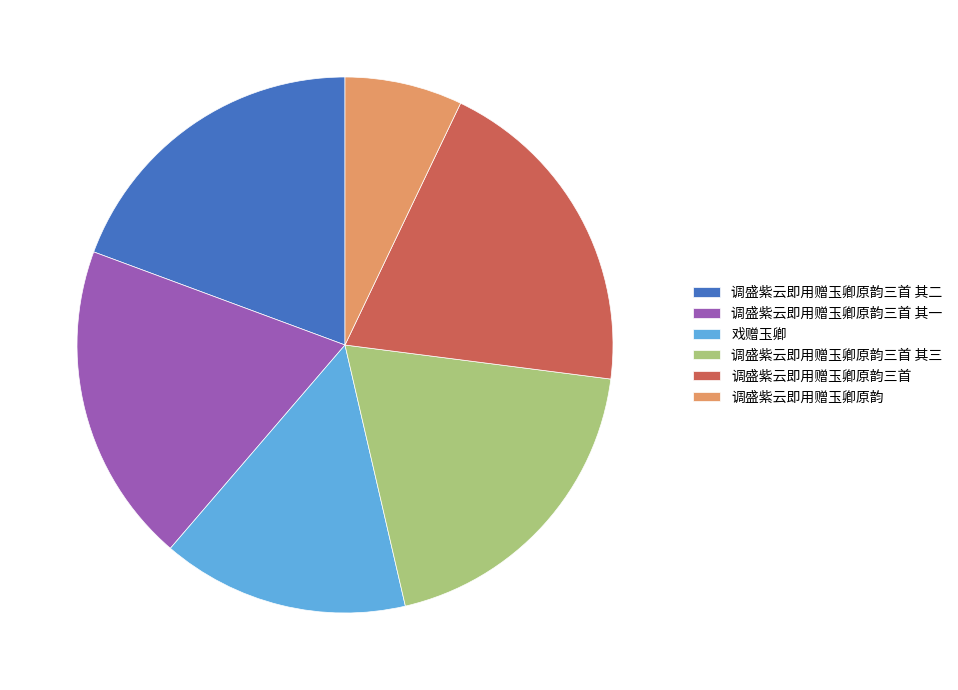

Is the sum of 调盛紫云即用赠玉卿原韵三首 其二 and 调盛紫云即用赠玉卿原韵三首 其三 greater than half?

No